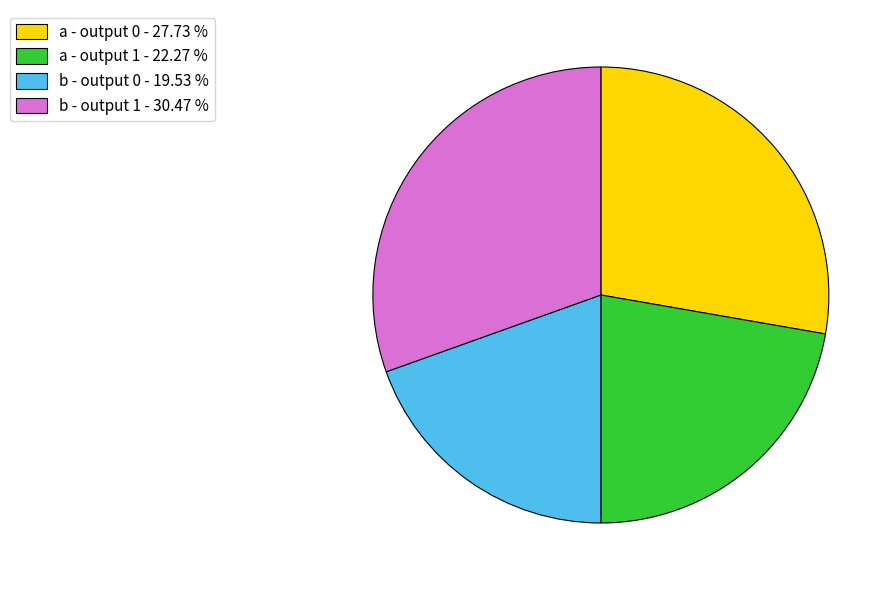

Does a - output 0 - 27.73 % represent more than half of the total?

No